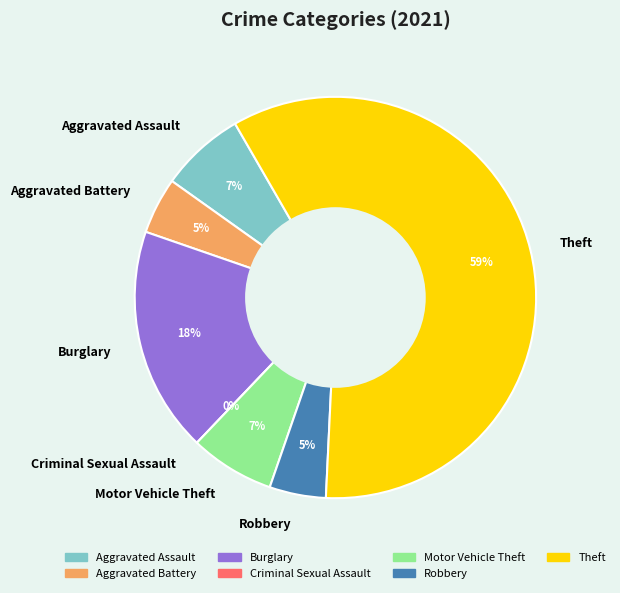

Do Aggravated Assault and Aggravated Battery together represent more than half of the pie?

No